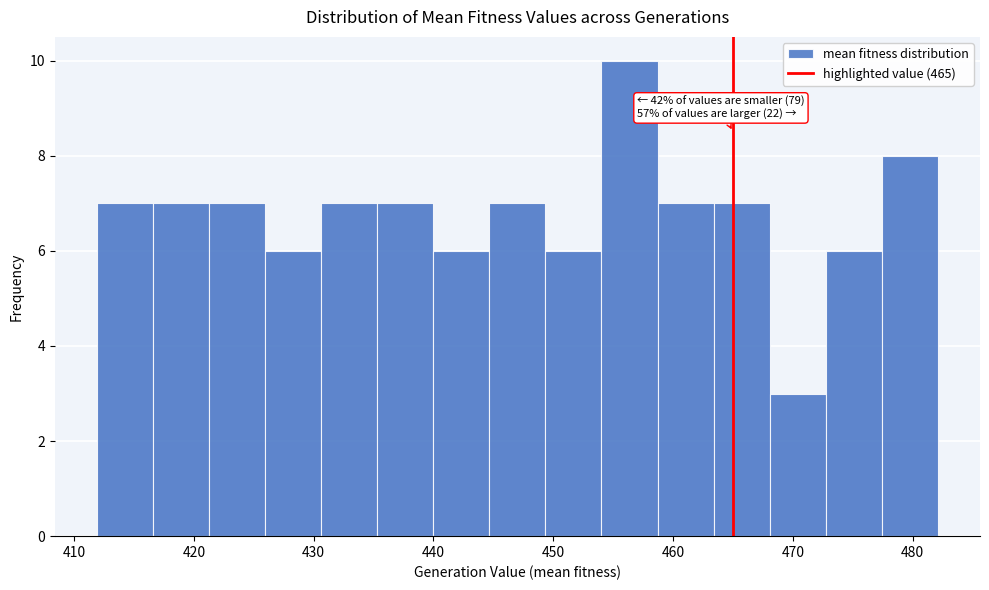

Which range on the x-axis has the tallest bar?

454 to 459